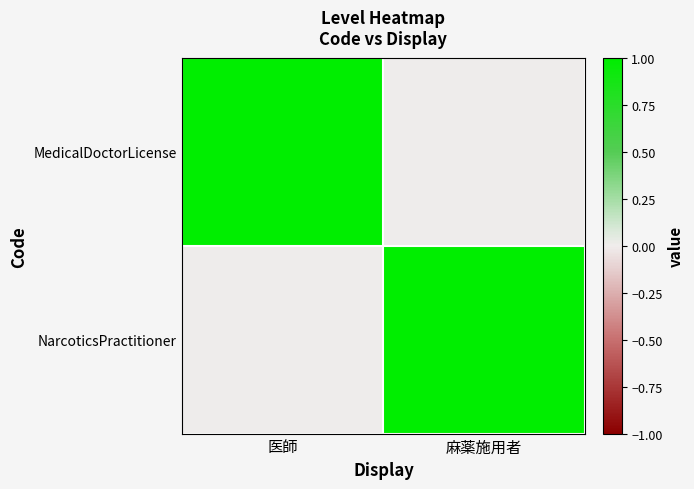

Which label corresponds to the smallest value in the chart?

麻薬施用者